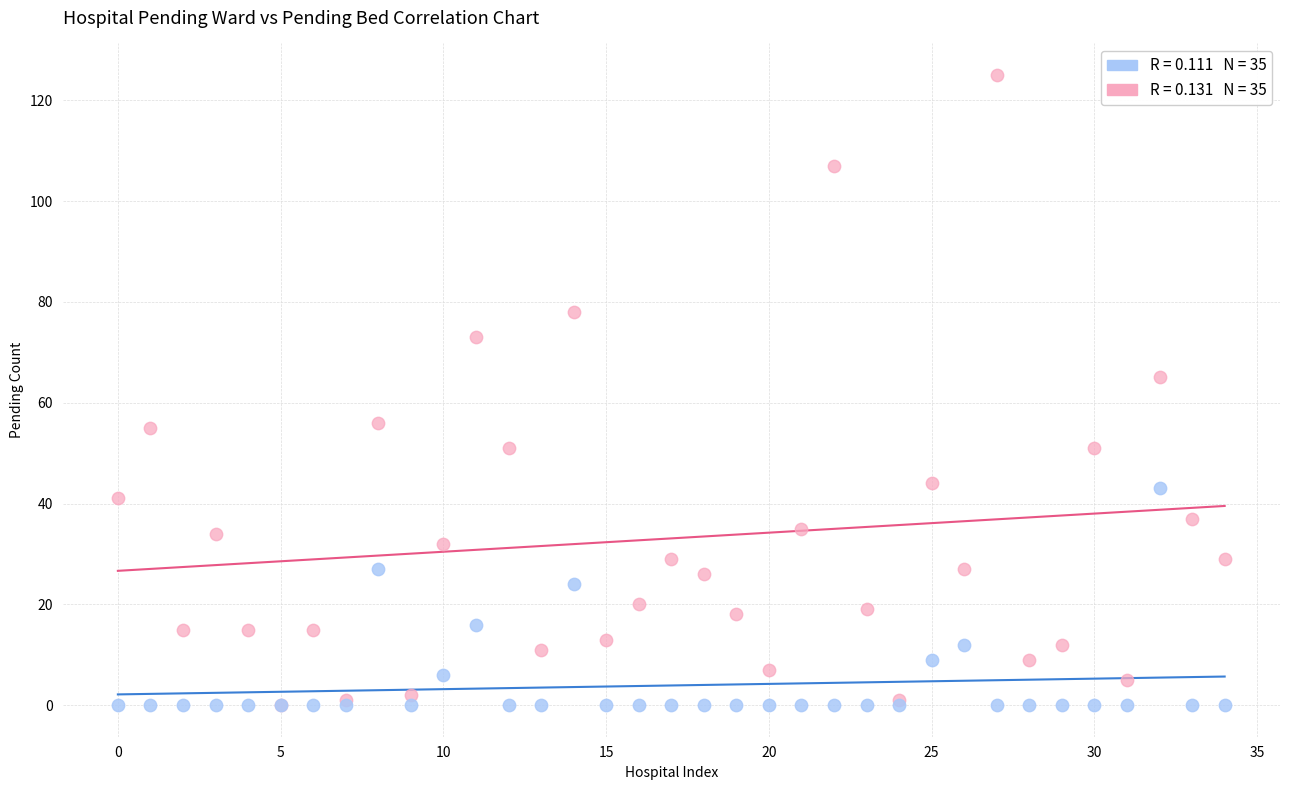

Across all series, what Y value is closest to 62?

65